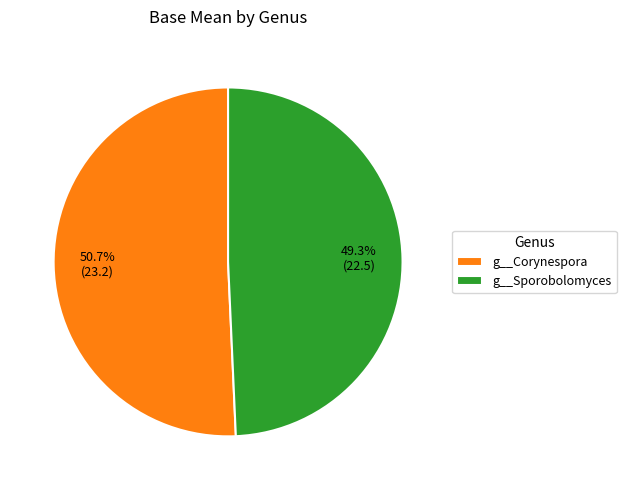

What percentage is the g__Corynespora slice, to the nearest percent?

51%